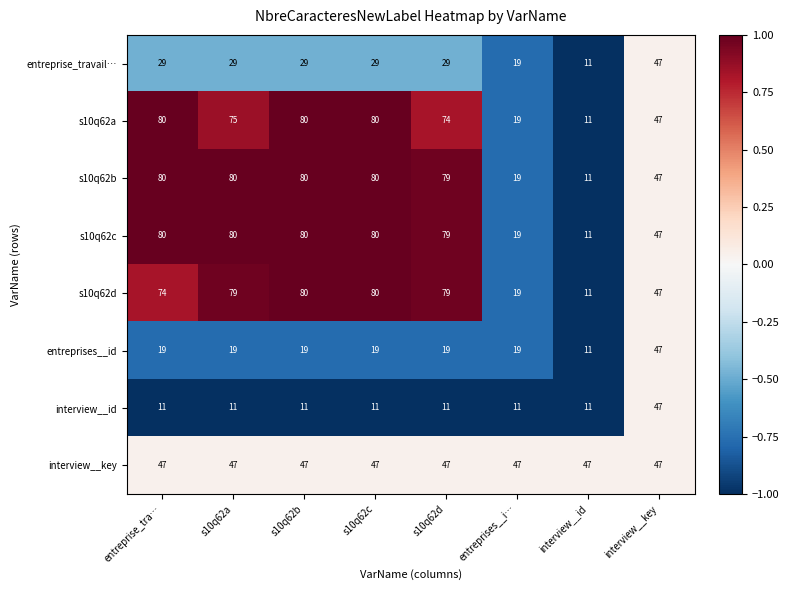

Is it true that interview__key equals 63 at entreprises__i…?

False